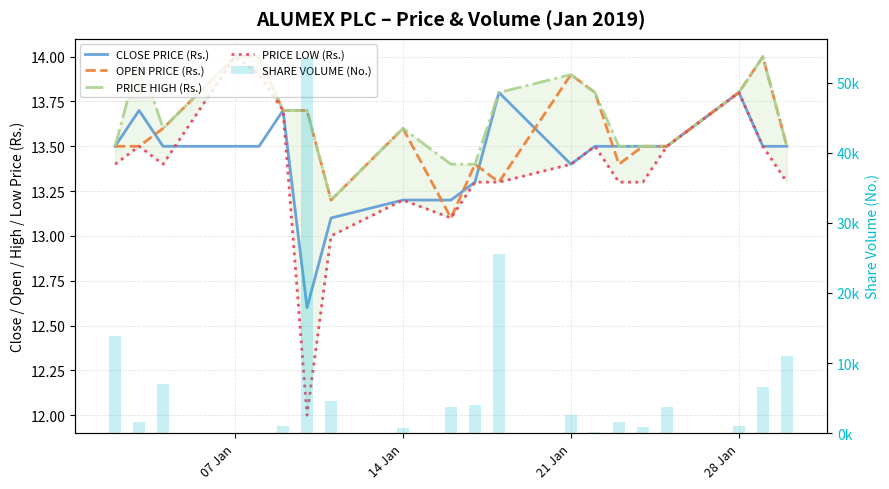

What are all the series names shown in the legend?

CLOSE PRICE (Rs.), OPEN PRICE (Rs.), PRICE HIGH (Rs.), PRICE LOW (Rs.), SHARE VOLUME (No.)